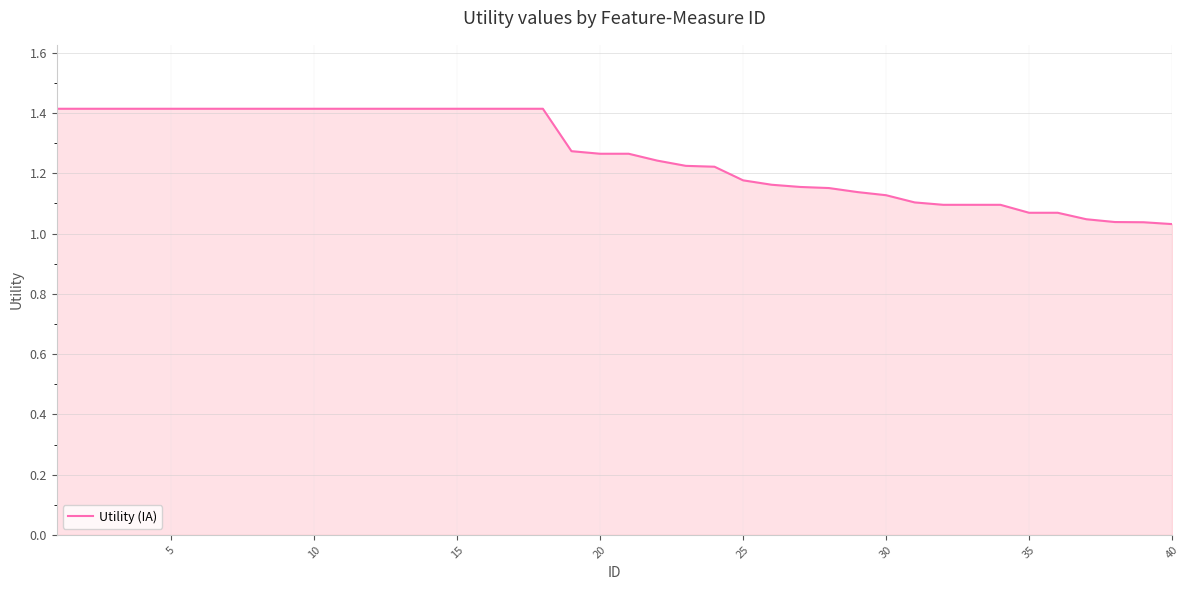

What is the maximum value shown in the chart?

1.4